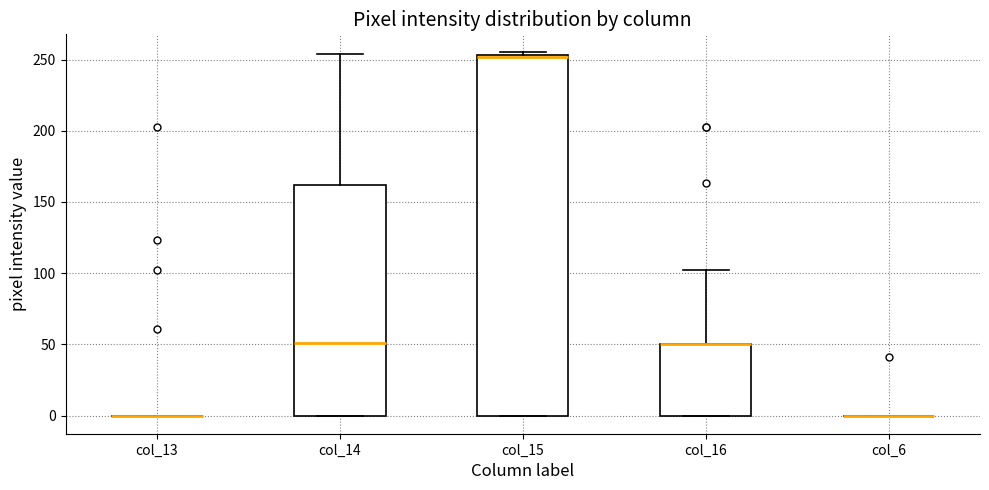

Comparing the boxes themselves (not the whiskers), which one is the tallest?

col_15